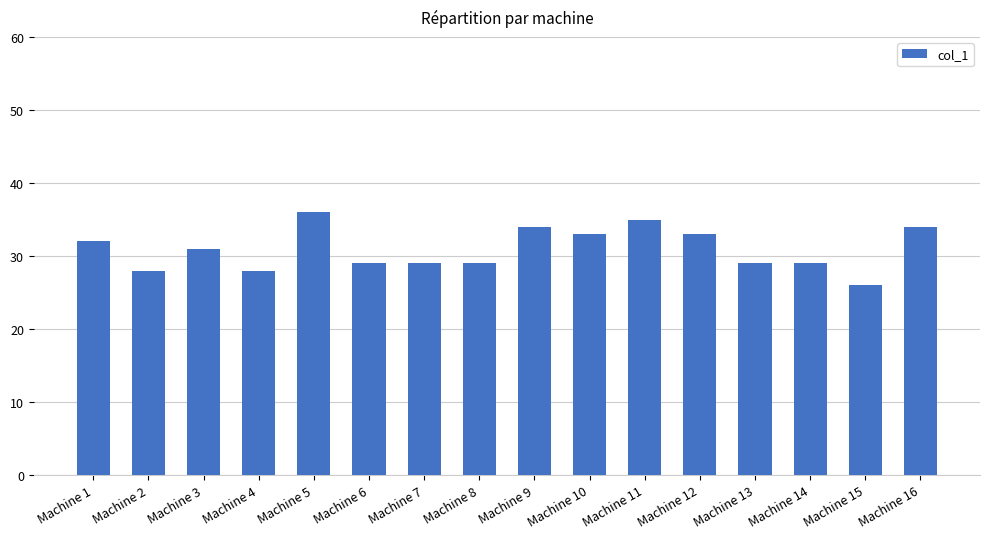

What is the sum of all values?

495